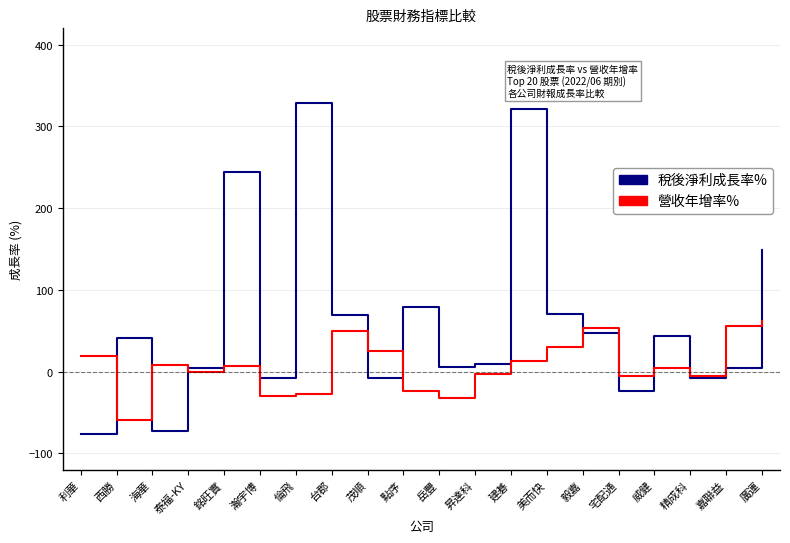

List the series in order of their peak value, highest first.

稅後淨利成長率%, 營收年增率%